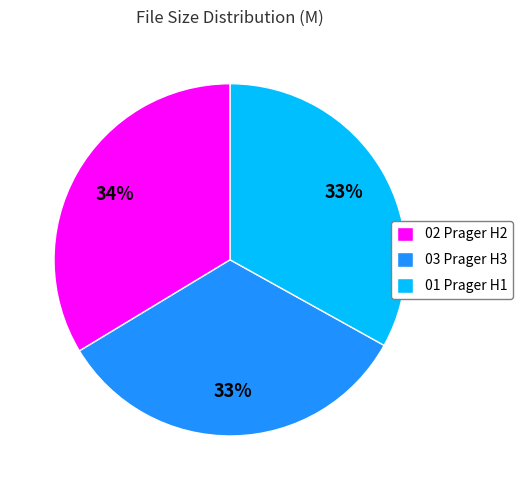

What percentage is the 01 Prager H1 slice, to the nearest percent?

33%